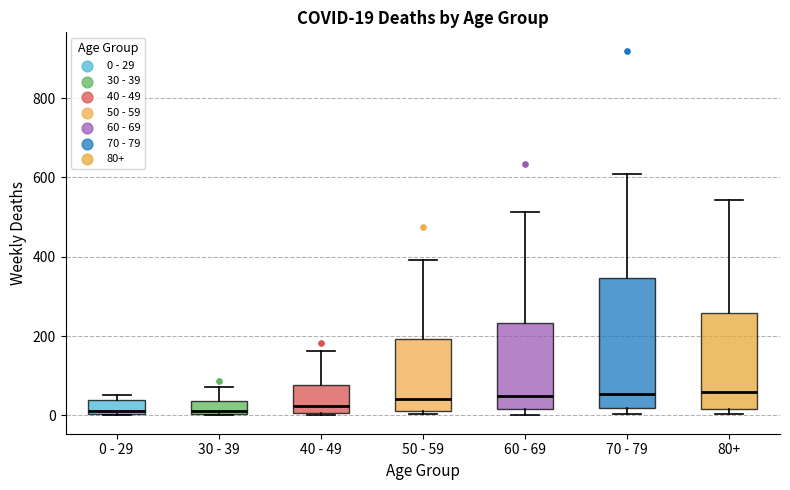

Which box is the tallest, from its lower edge to its upper edge?

70 - 79